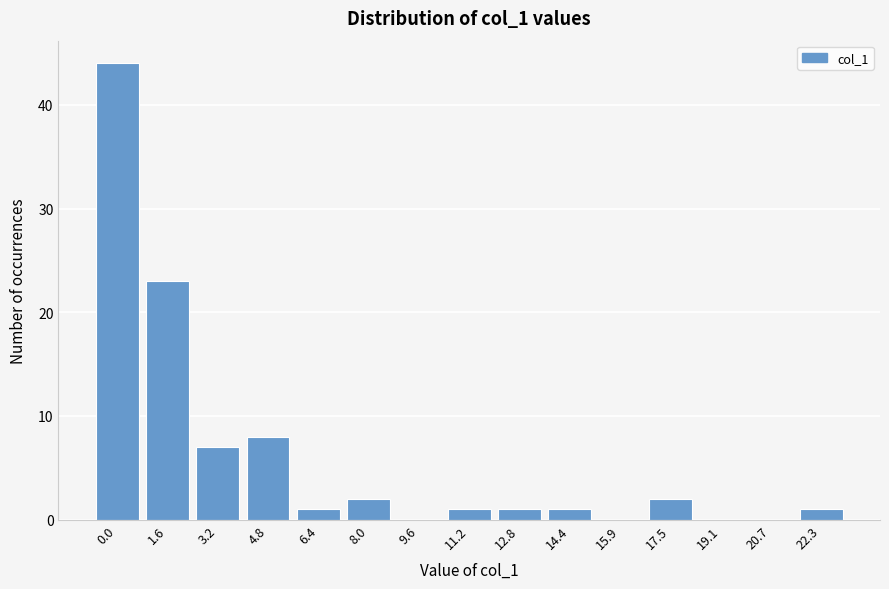

Reading left to right, what are all the values shown in this chart?

0.0=44	1.6=23	3.2=7	4.8=8	6.4=1	8.0=2	9.6=0	11.2=1	12.8=1	14.4=1	15.9=0	17.5=2	19.1=0	20.7=0	22.3=1